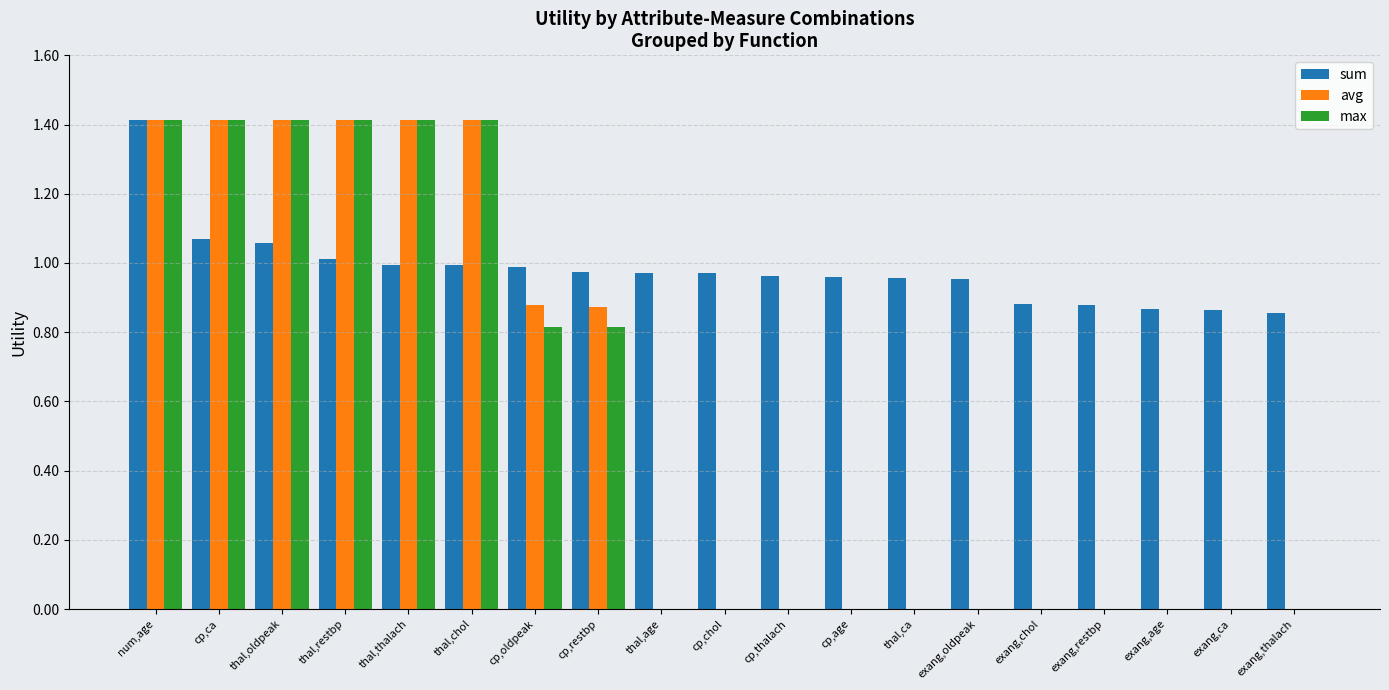

The value of sum at thal,thalach is 1.0. True or false?

True